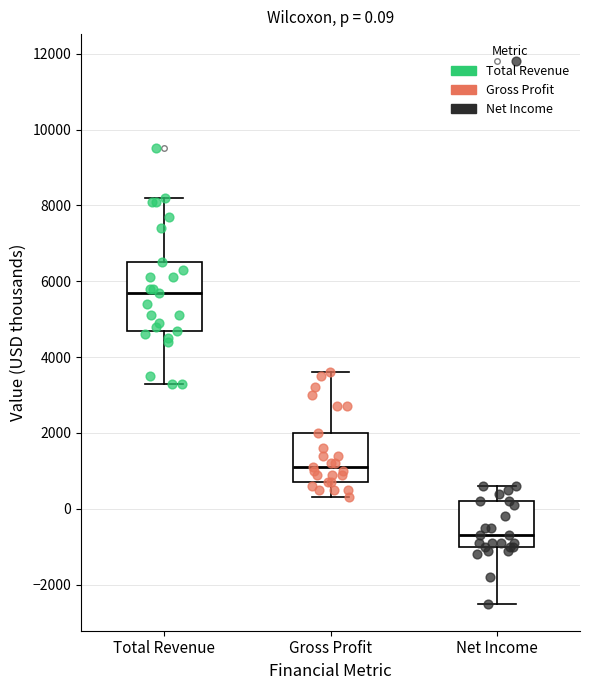

Which box has the highest median line?

Total Revenue